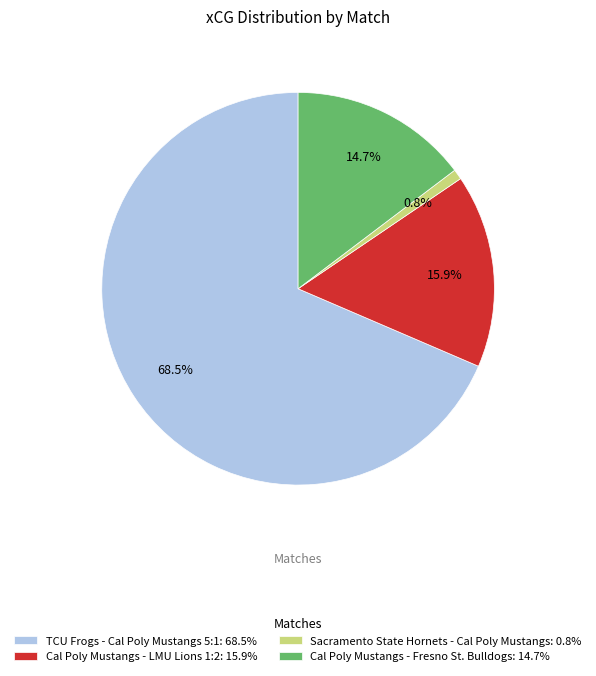

What is the largest slice in the pie chart?

TCU Frogs - Cal Poly Mustangs 5:1: 68.5%